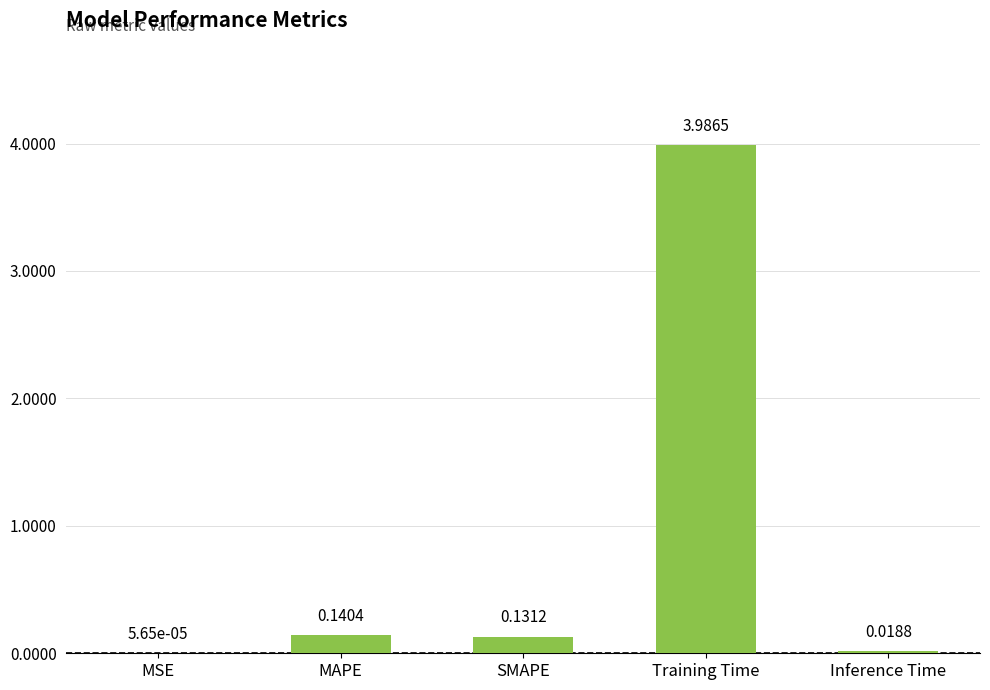

Which label corresponds to the largest value in the chart?

Training Time